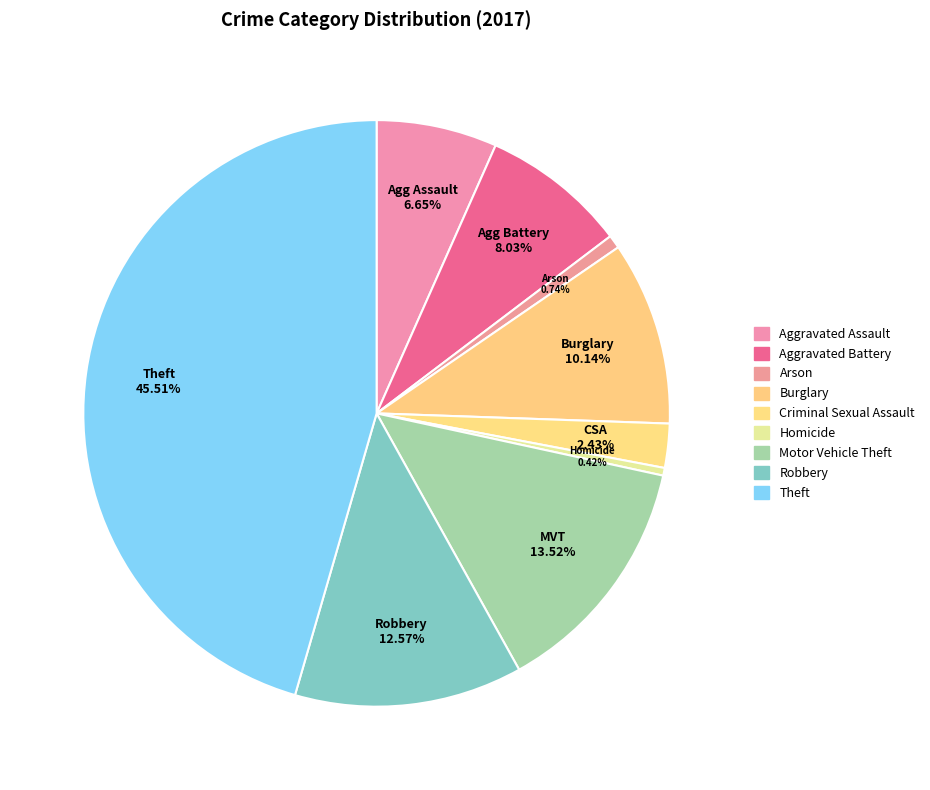

What percentage is NOT represented by Aggravated Assault?

93.3%